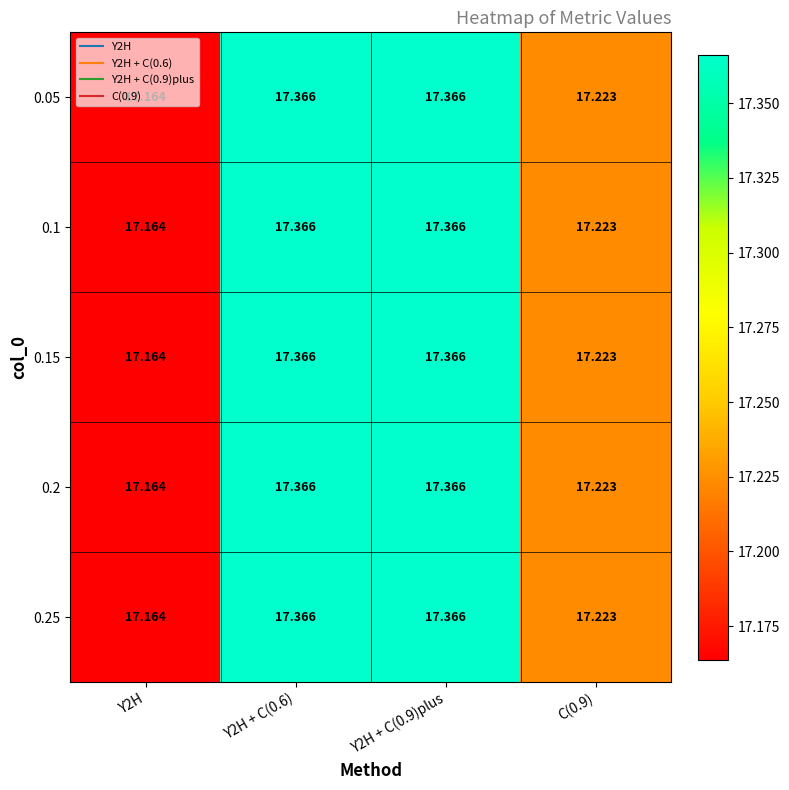

Between Y2H and Y2H + C(0.6), which is larger?

Y2H + C(0.6)